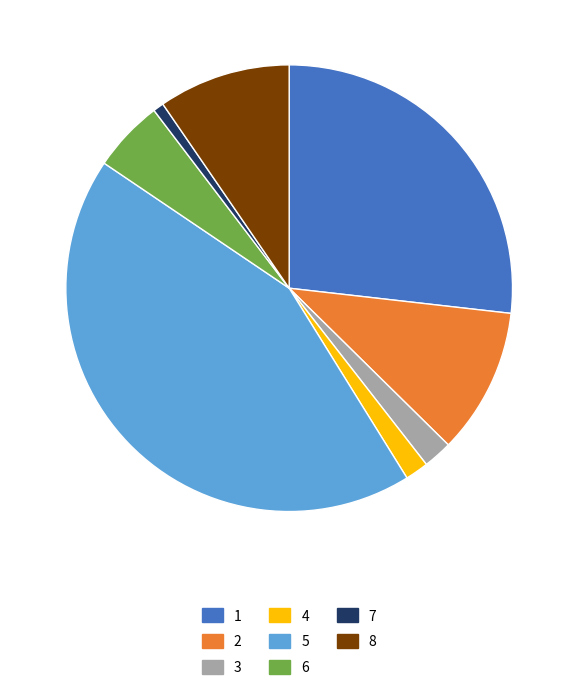

Count the number of slices in the pie.

8